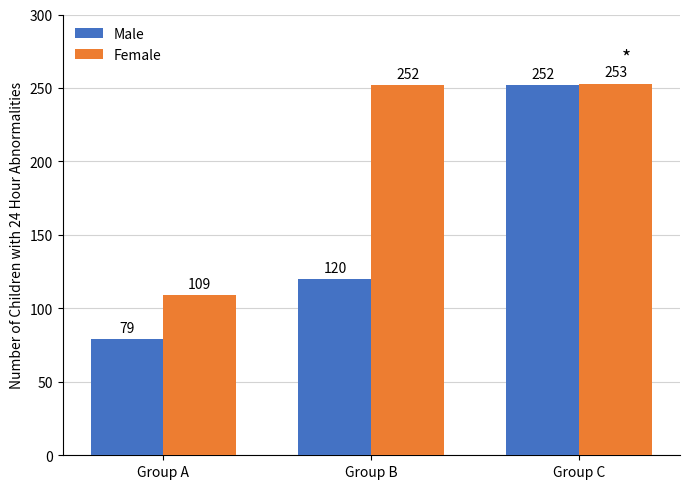

Does the chart contain stacked bars?

No